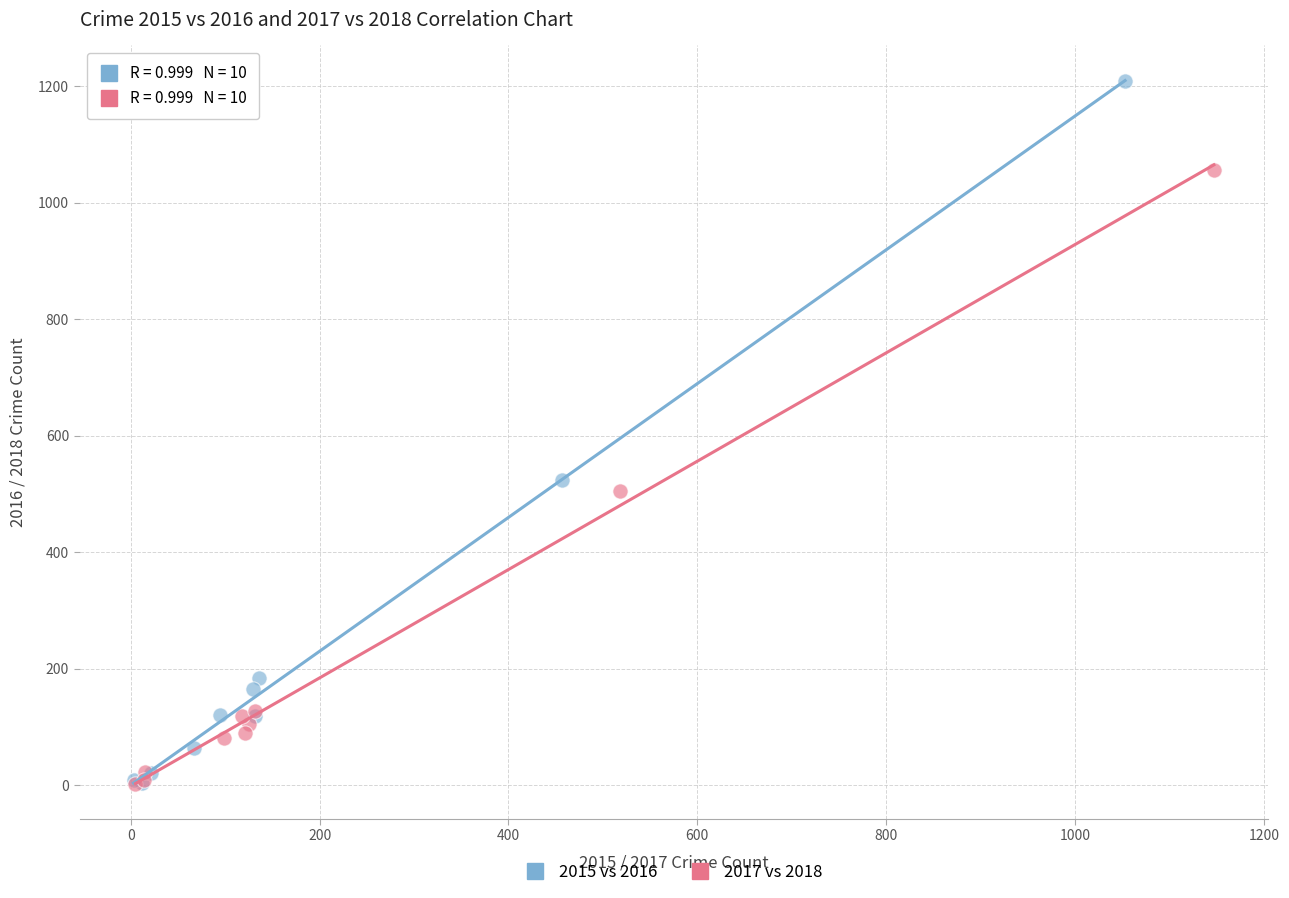

Which series has the largest Y range (max minus min)?

2015 vs 2016